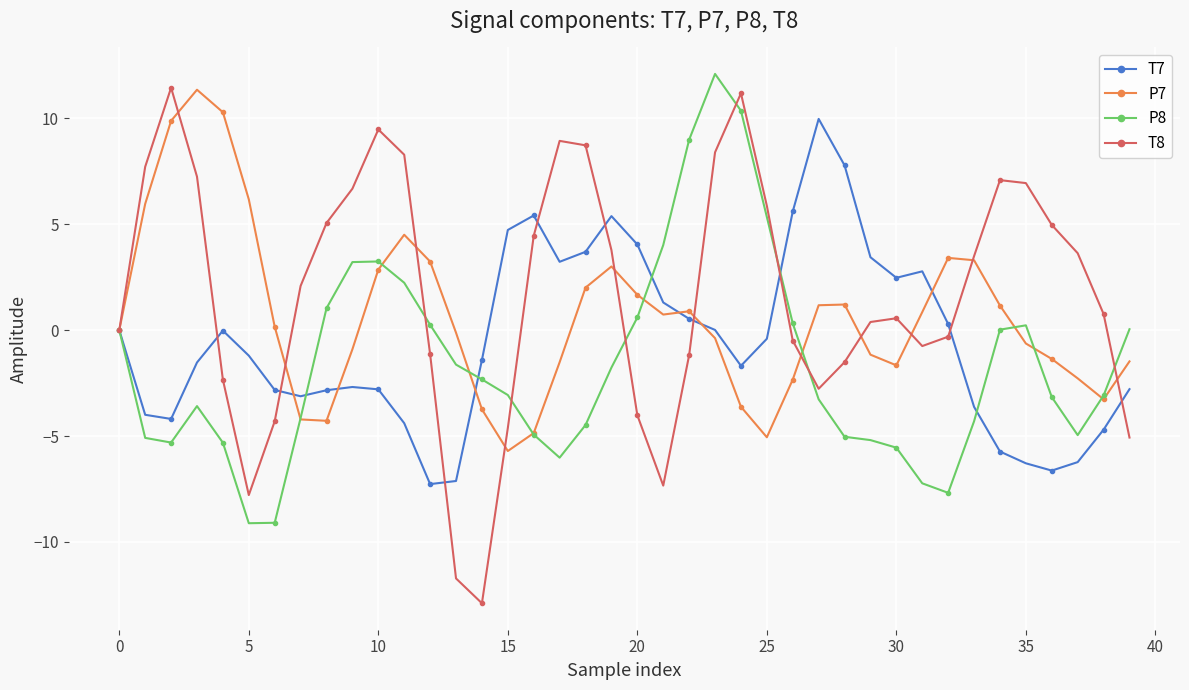

List the series in order of their overall mean, highest first.

T8, P7, T7, P8